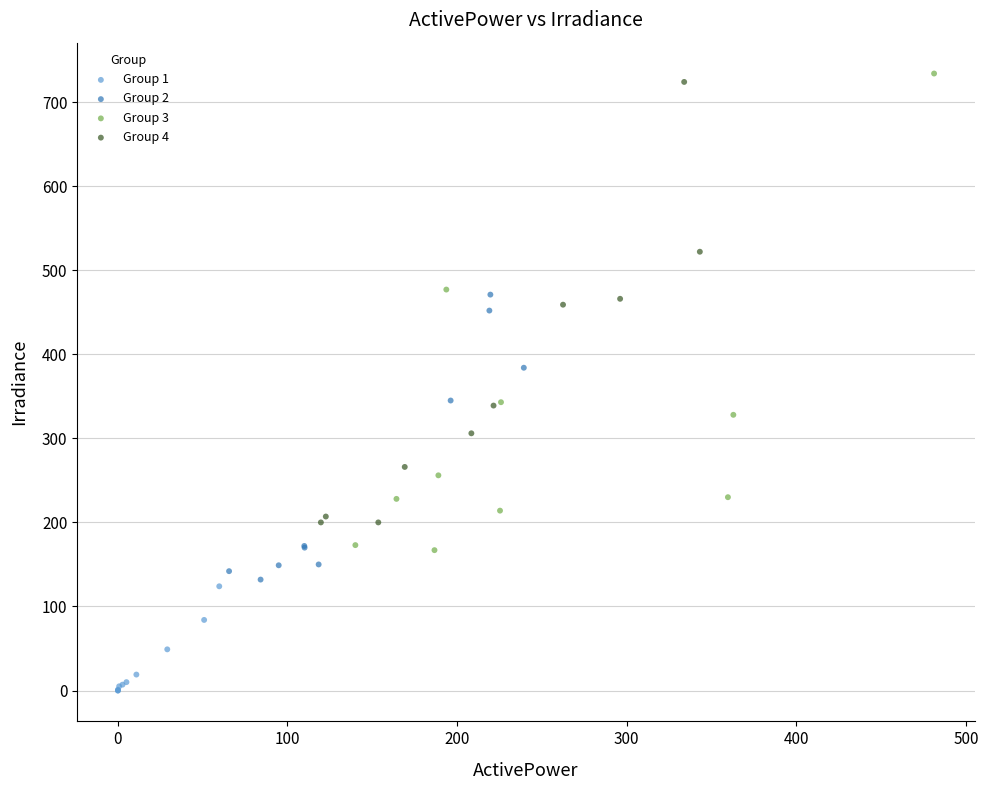

Which series contains the lowest Y value?

Group 1